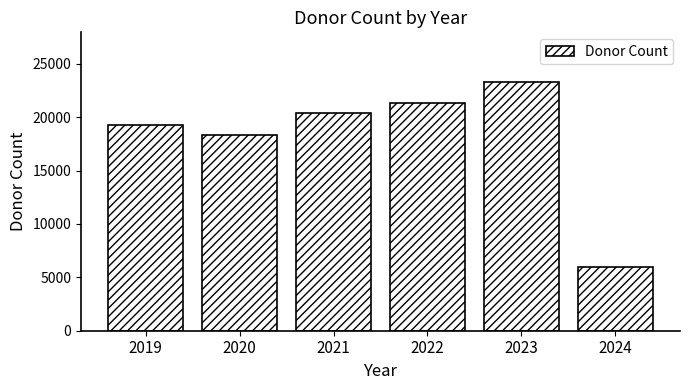

Reading left to right, what are all the values shown in this chart?

19265	18314	20404	21370	23295	5997